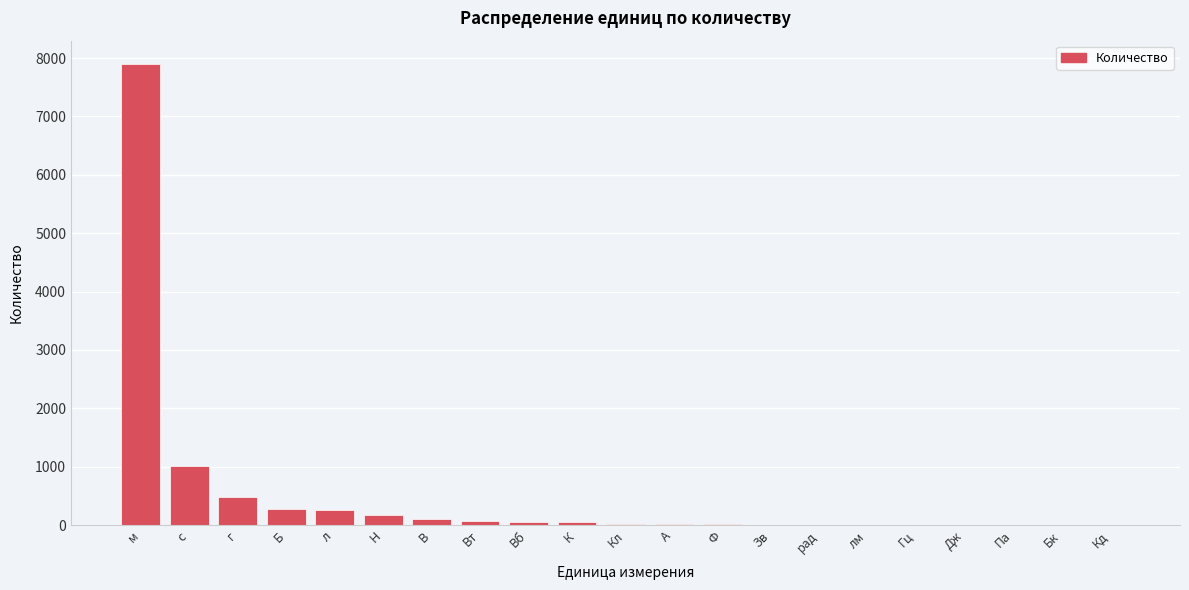

What is the sum of the values at л and м?

8165